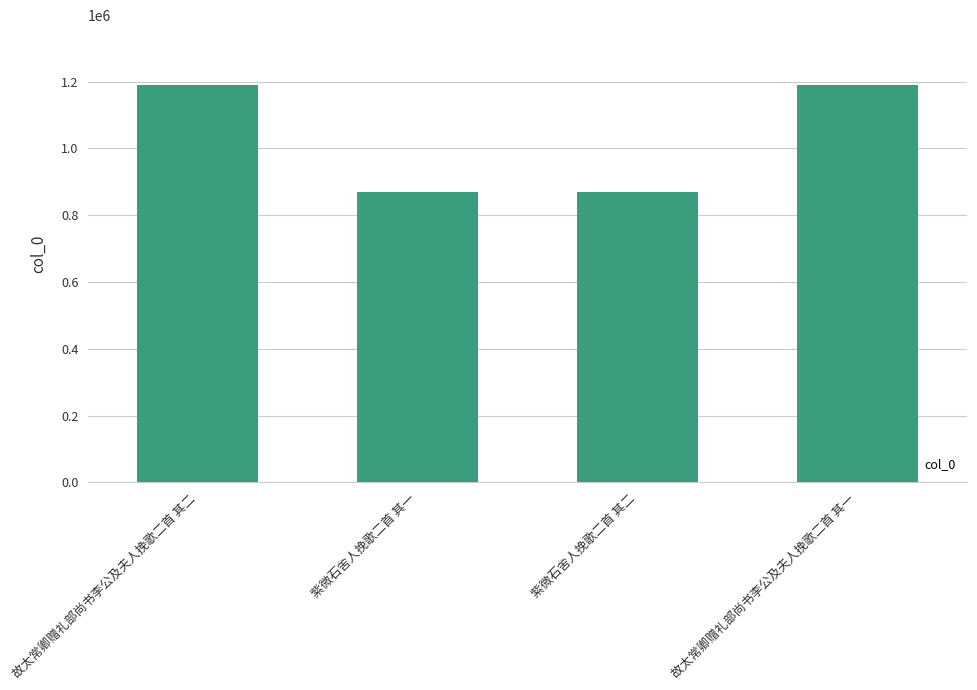

What is the difference between the maximum and second lowest values?

320345